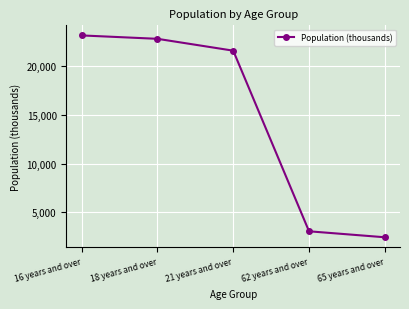

At which category does the chart reach its peak across all series?

16 years and over